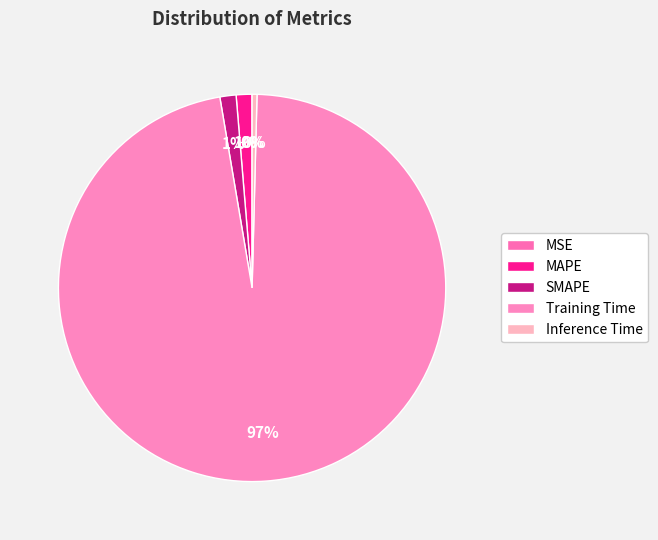

To the nearest percent, what percentage of the pie is MAPE?

1%